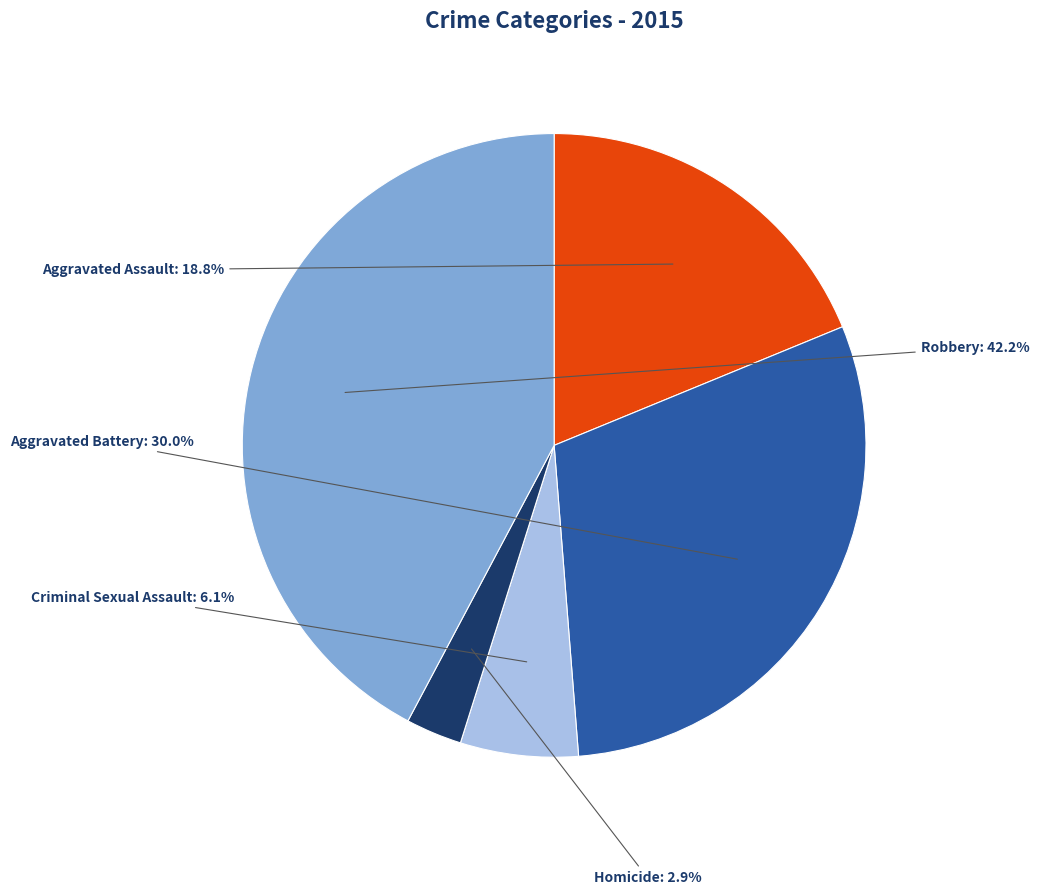

Which has a higher value, Robbery or Criminal Sexual Assault?

Robbery